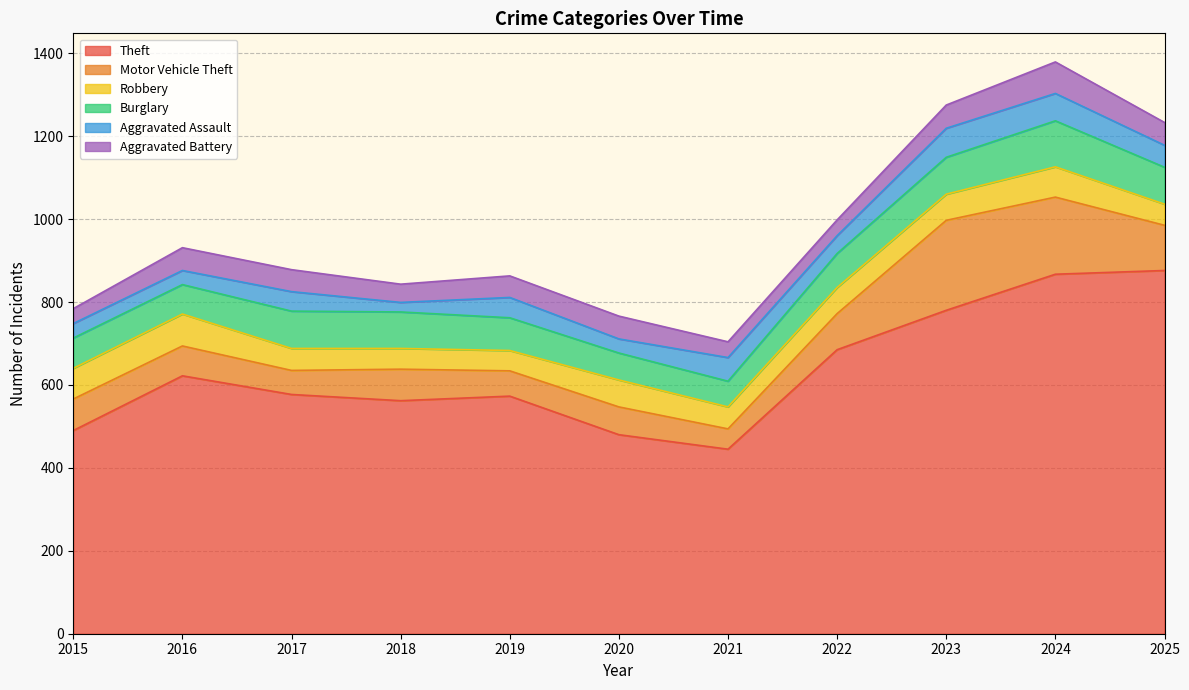

Which series ends up on top after the final intersection of Aggravated Assault and Aggravated Battery?

Aggravated Battery